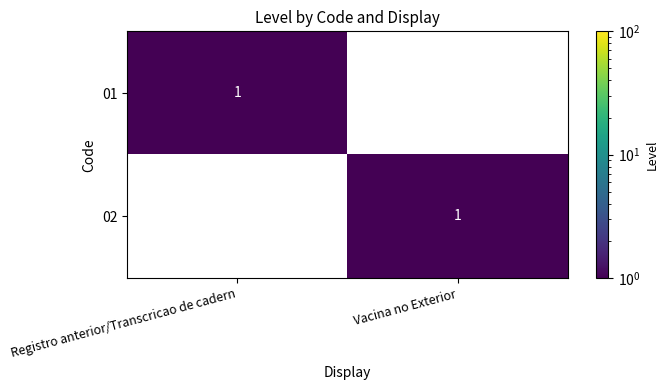

How many distinct data groups are displayed?

2